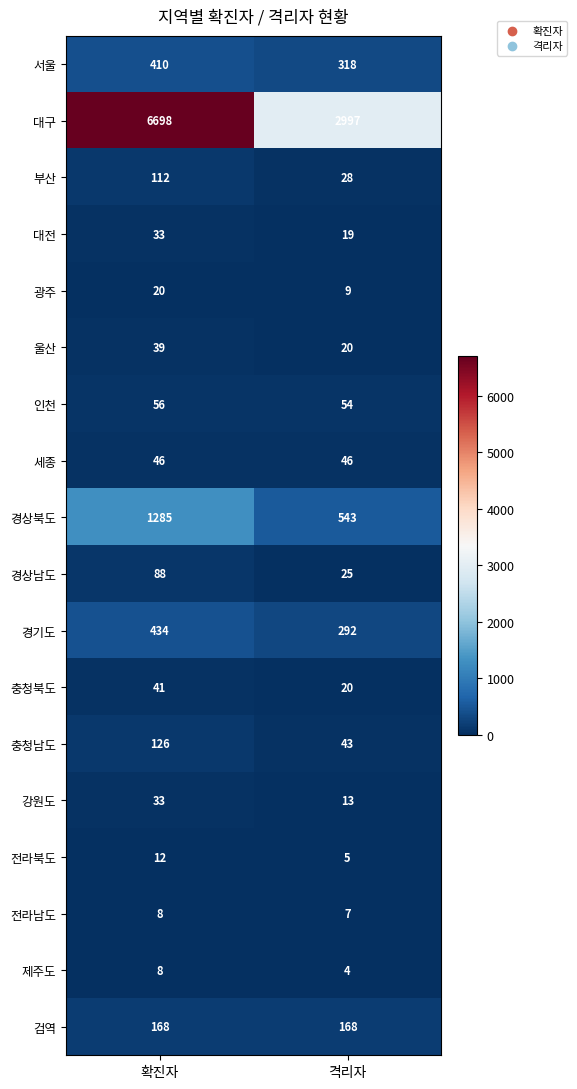

The value of 전라북도 at 확진자 is 12. True or false?

True